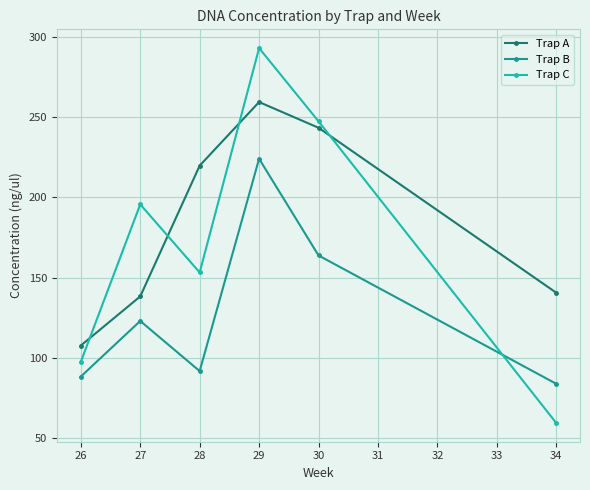

At which label is Trap C closest to 176?

27